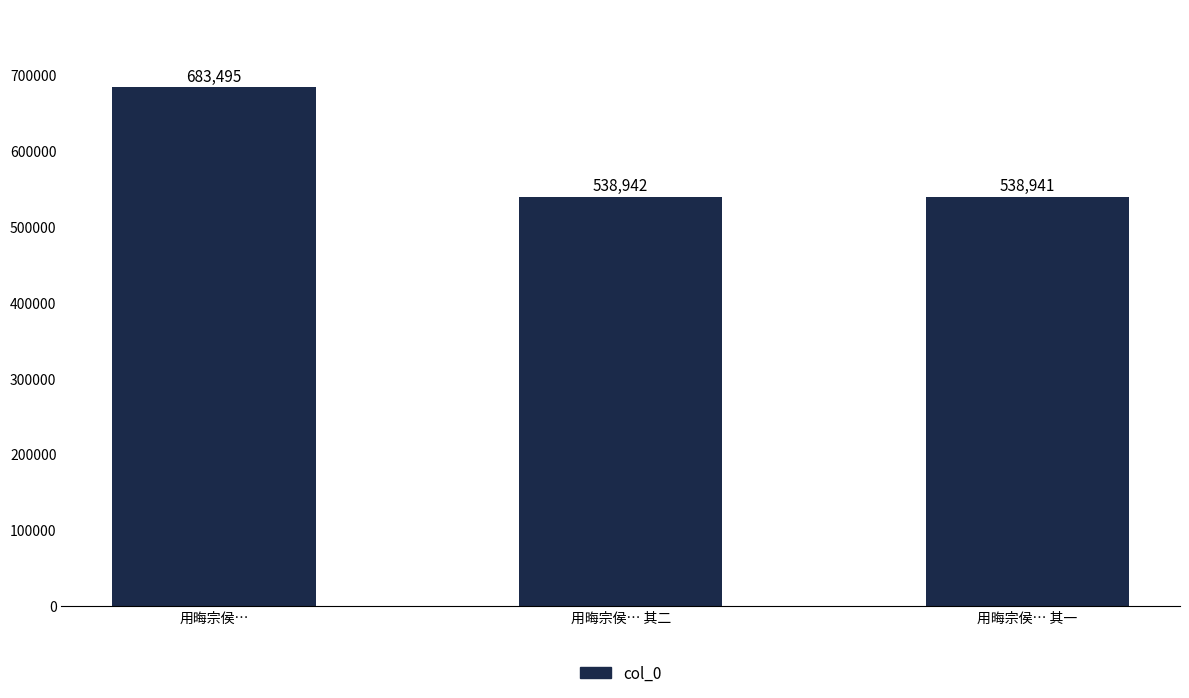

At which label does the data first exceed 538942?

用晦宗侯…